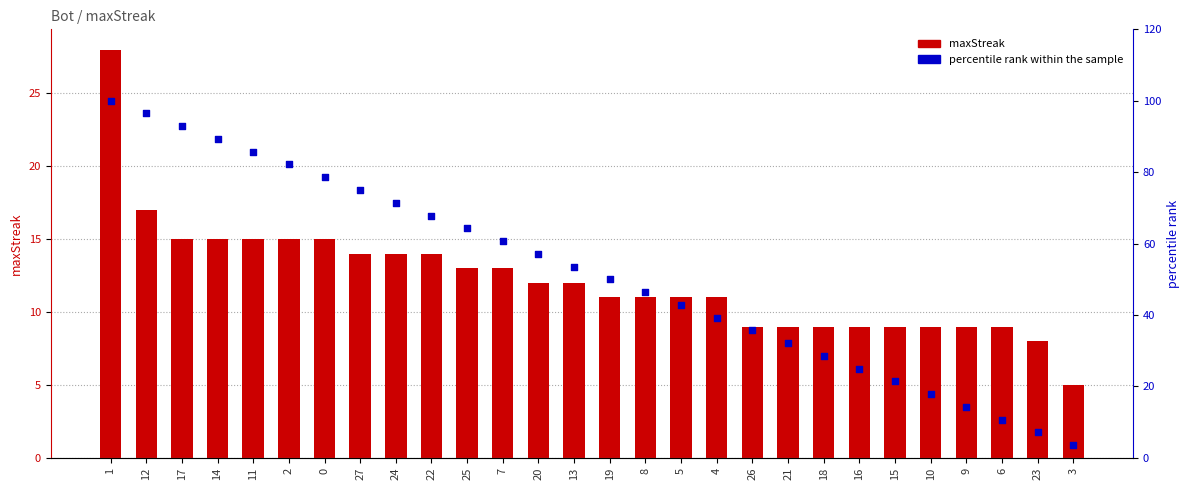

Which series has the largest total across all categories?

percentile rank within the sample